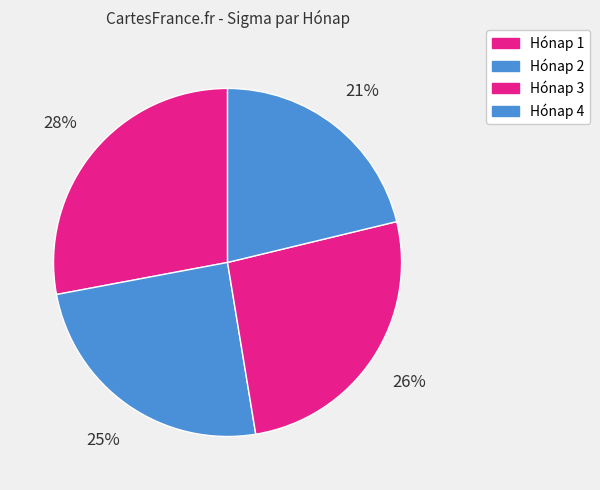

How many slices are in this pie chart?

4